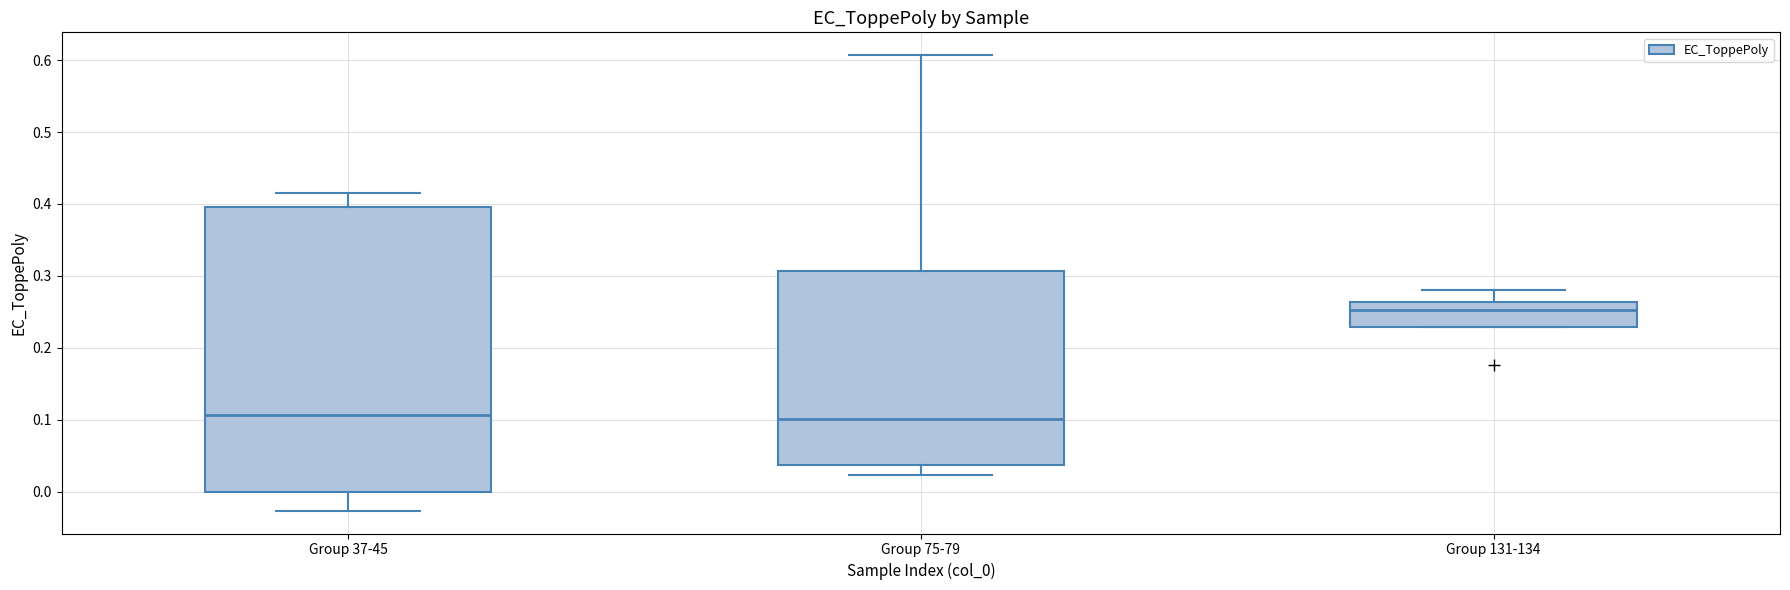

Reading left to right, transcribe this box plot: for each box, give where its median line is, the range the box spans, and where its two whiskers end, as read against the y-axis. The values are not printed on the chart, so give them approximately, as read against the axis.

Group 37-45: median 0.11, box 0.00 to 0.40, whiskers -0.03 to 0.42
Group 75-79: median 0.10, box 0.04 to 0.31, whiskers 0.02 to 0.61
Group 131-134: median 0.25, box 0.23 to 0.26, whiskers 0.23 to 0.28